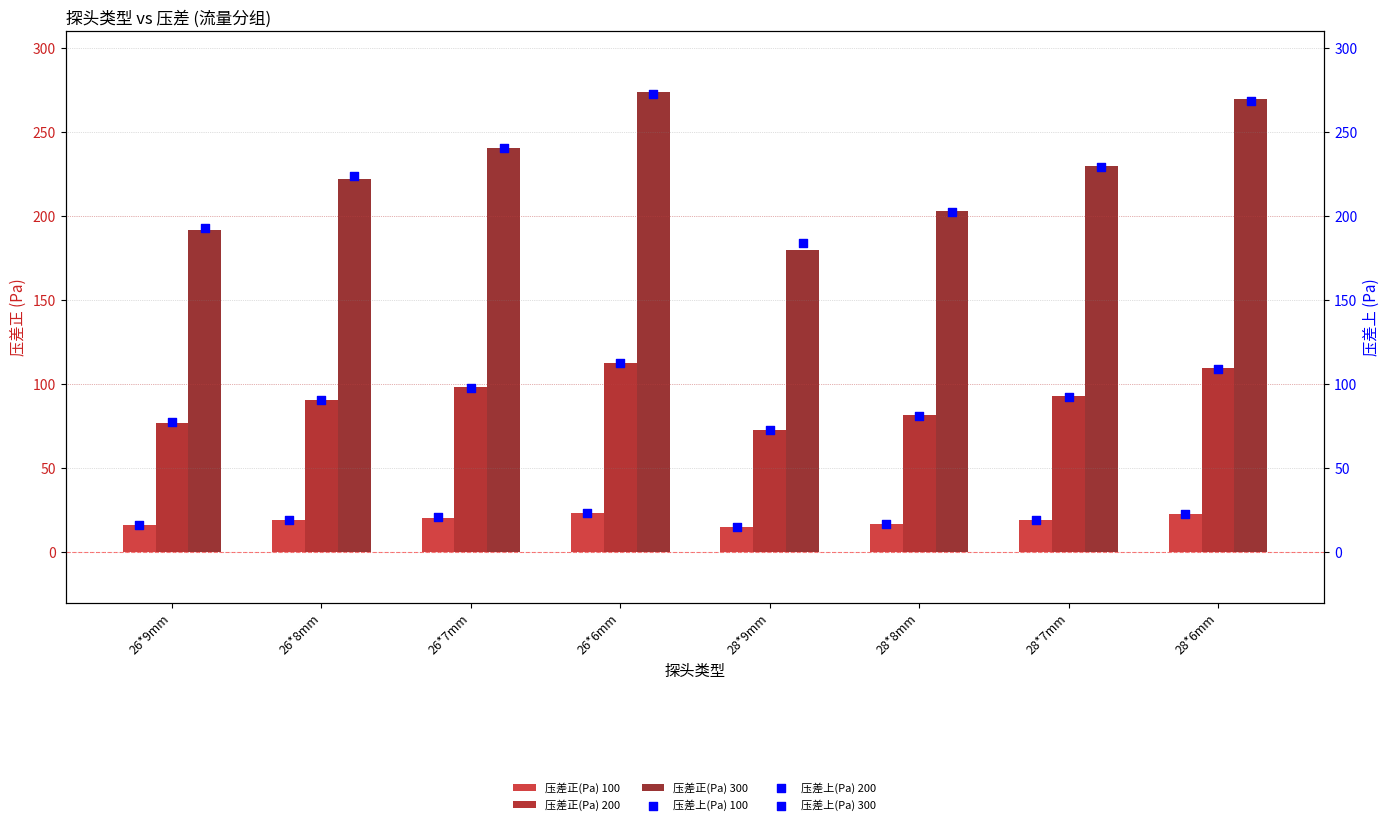

What are all the series names shown in the legend?

压差正(Pa) 100, 压差正(Pa) 200, 压差正(Pa) 300, 压差上(Pa) 100, 压差上(Pa) 200, 压差上(Pa) 300